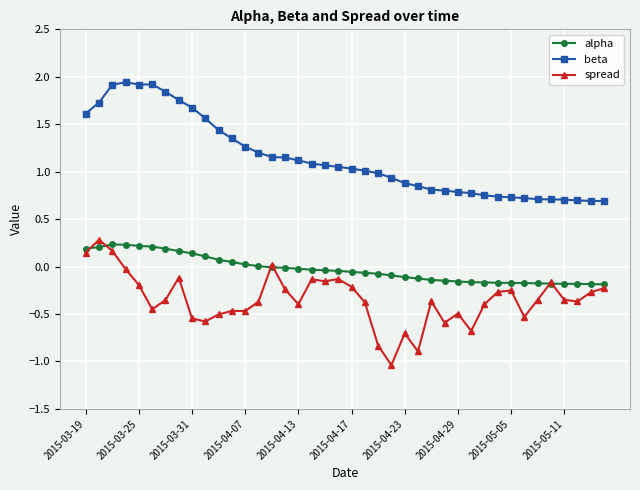

What is the minimum value shown in the chart?

-1.0